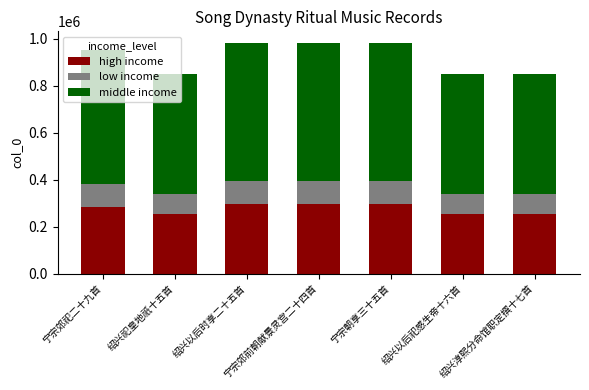

Does the chart contain stacked bars?

Yes